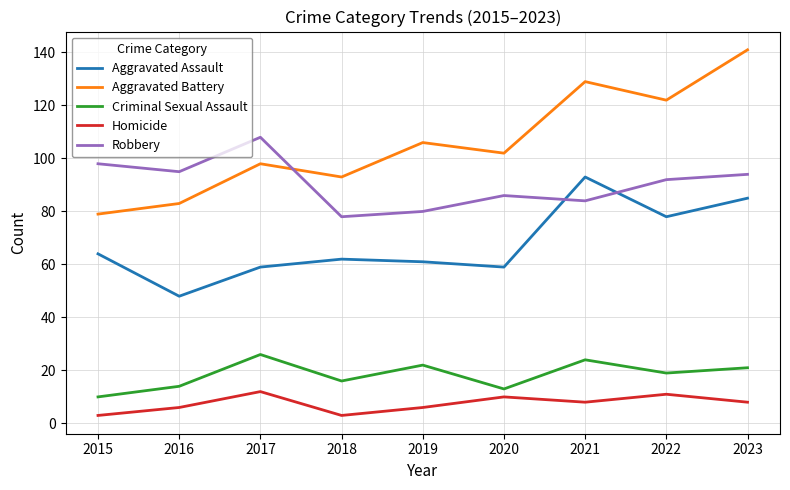

Reading left to right, transcribe all the data shown in this chart.

Aggravated Assault: 2015=64	2016=48	2017=59	2018=62	2019=61	2020=59	2021=93	2022=78	2023=85
Aggravated Battery: 2015=79	2016=83	2017=98	2018=93	2019=106	2020=102	2021=129	2022=122	2023=141
Criminal Sexual Assault: 2015=10	2016=14	2017=26	2018=16	2019=22	2020=13	2021=24	2022=19	2023=21
Homicide: 2015=3	2016=6	2017=12	2018=3	2019=6	2020=10	2021=8	2022=11	2023=8
Robbery: 2015=98	2016=95	2017=108	2018=78	2019=80	2020=86	2021=84	2022=92	2023=94